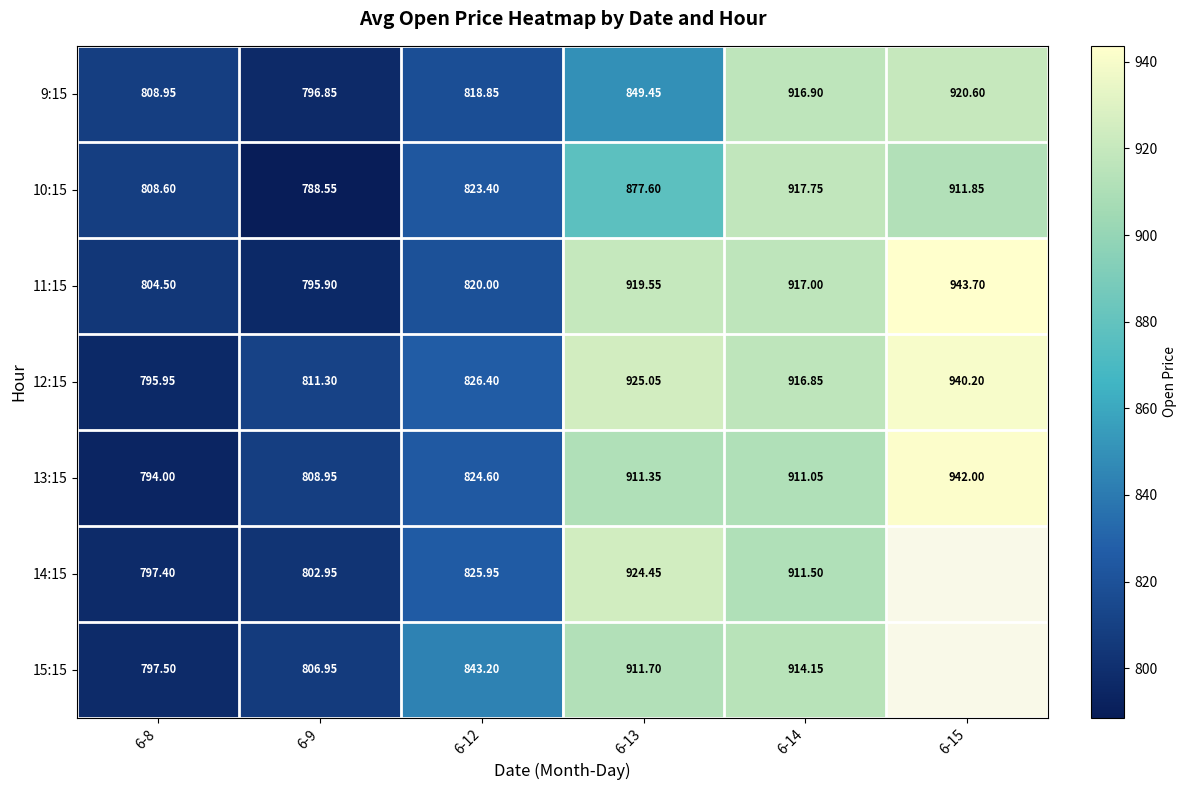

Is the value of 13:15 at 6-9 greater than the value of 12:15 at 6-14?

No